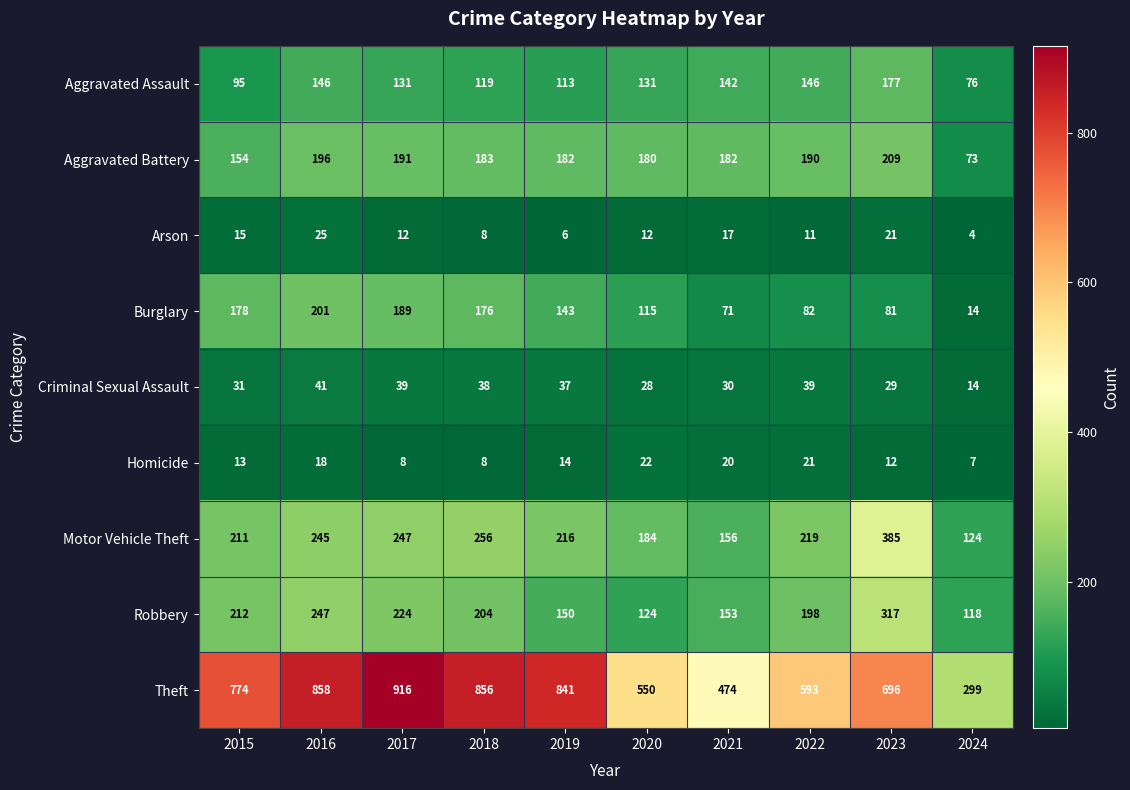

True or false: Robbery has a value of 124 at 2020.

True